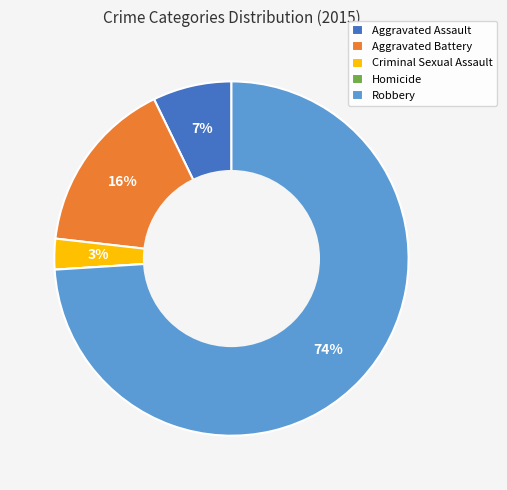

To the nearest percent, what percentage of the pie is Criminal Sexual Assault?

3%